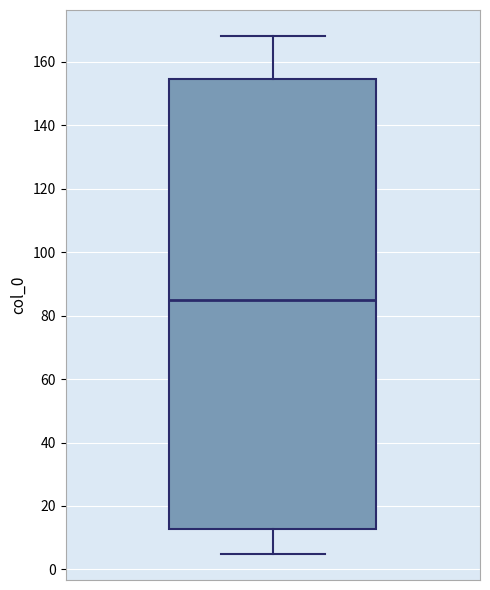

Transcribe this box plot: give where the median line is, the range the box spans, and where the two whiskers end, as read against the y-axis. The values are not printed on the chart, so give them approximately, as read against the axis.

median 86, box 12 to 154, whiskers 4 to 168